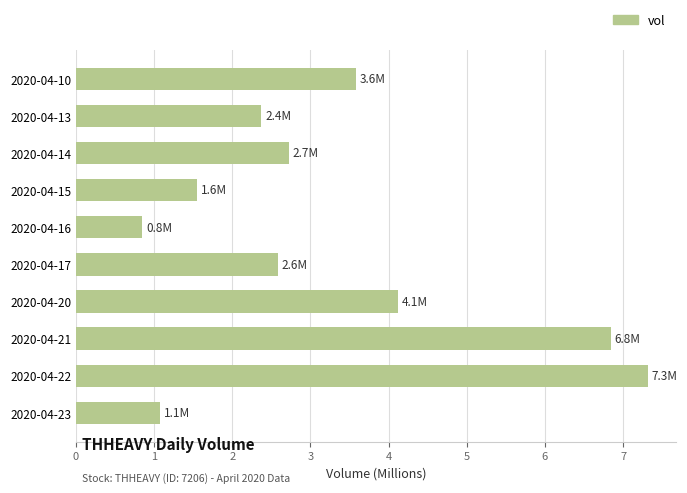

Rank the categories by value from lowest to highest.

2020-04-16, 2020-04-23, 2020-04-15, 2020-04-13, 2020-04-17, 2020-04-14, 2020-04-10, 2020-04-20, 2020-04-21, 2020-04-22